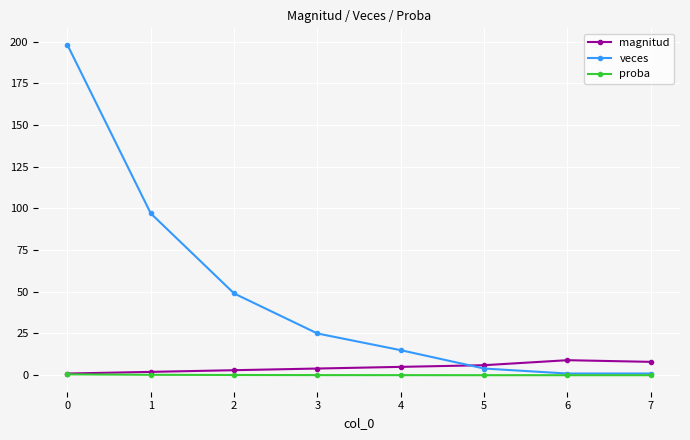

Is the value of veces at 6 greater than the value of magnitud at 5?

No